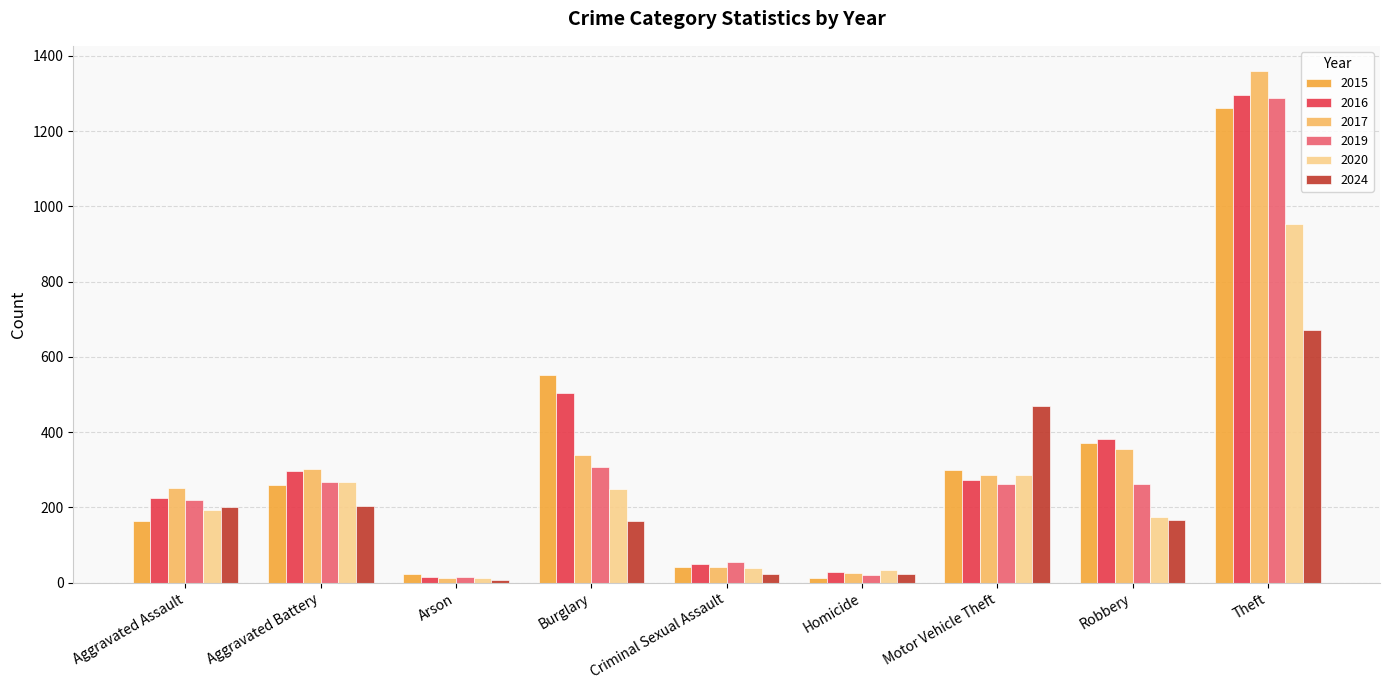

What is the difference between the highest and lowest values at Aggravated Battery?

99